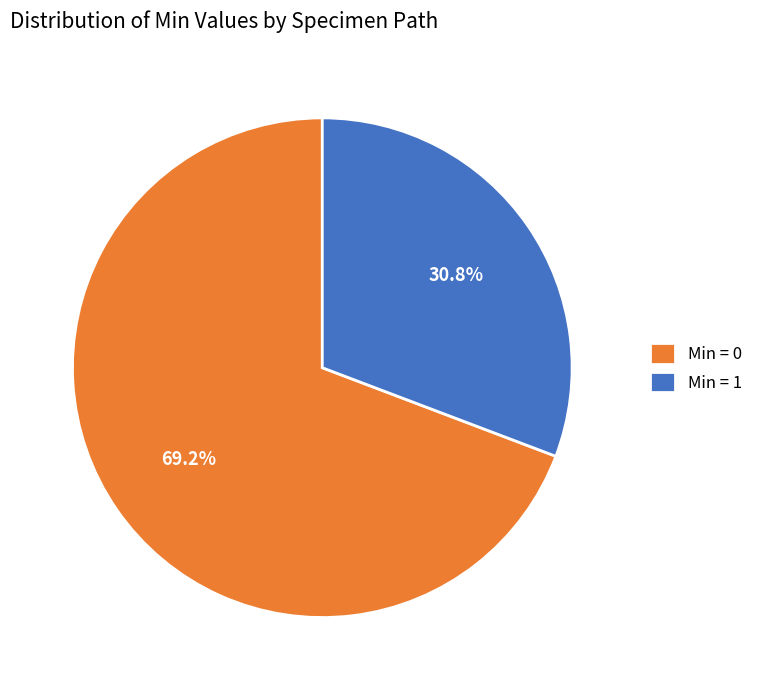

Is there a majority slice in this chart?

Yes